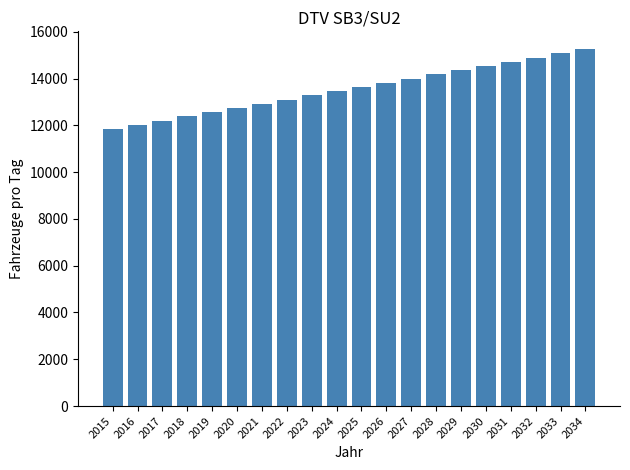

Reading left to right, extract all data points from this chart.

11843.3	12023.0	12202.7	12382.4	12562.0	12741.7	12921.4	13101.1	13280.8	13460.4	13640.1	13819.8	13999.5	14179.2	14358.8	14538.5	14718.2	14897.9	15077.6	15257.2